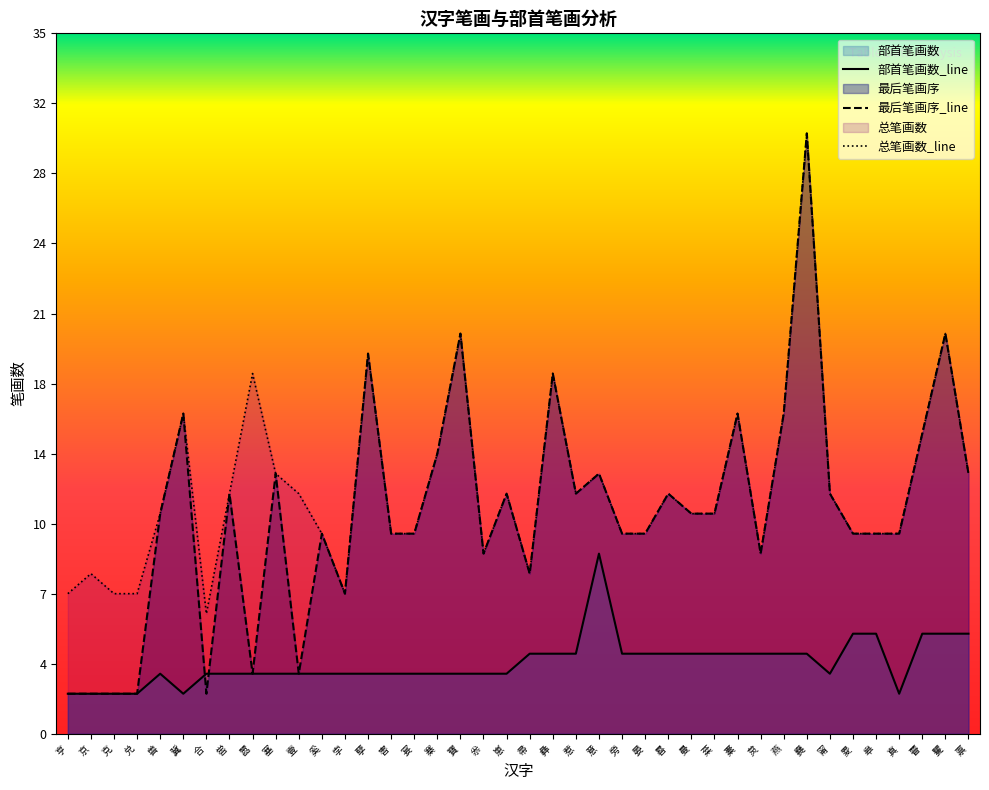

Which series has the largest range (max minus min)?

最后笔画序_line